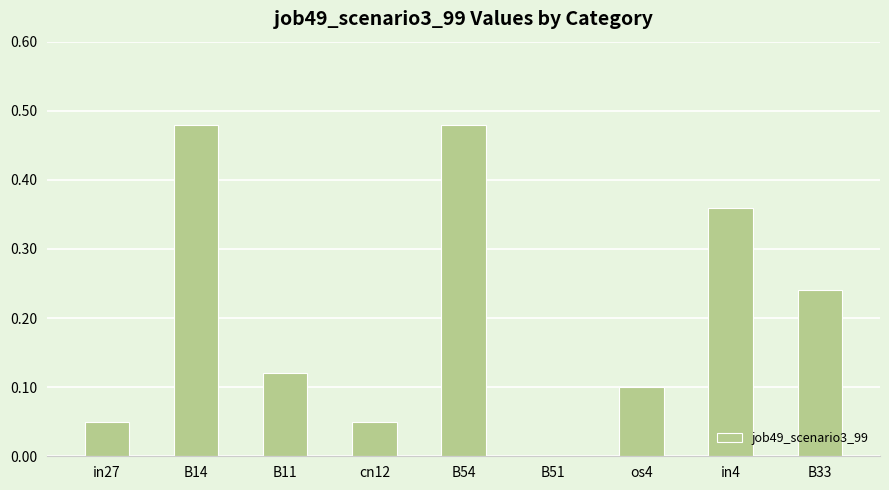

The chart shows a value of 0.1 at B11. True or false?

True